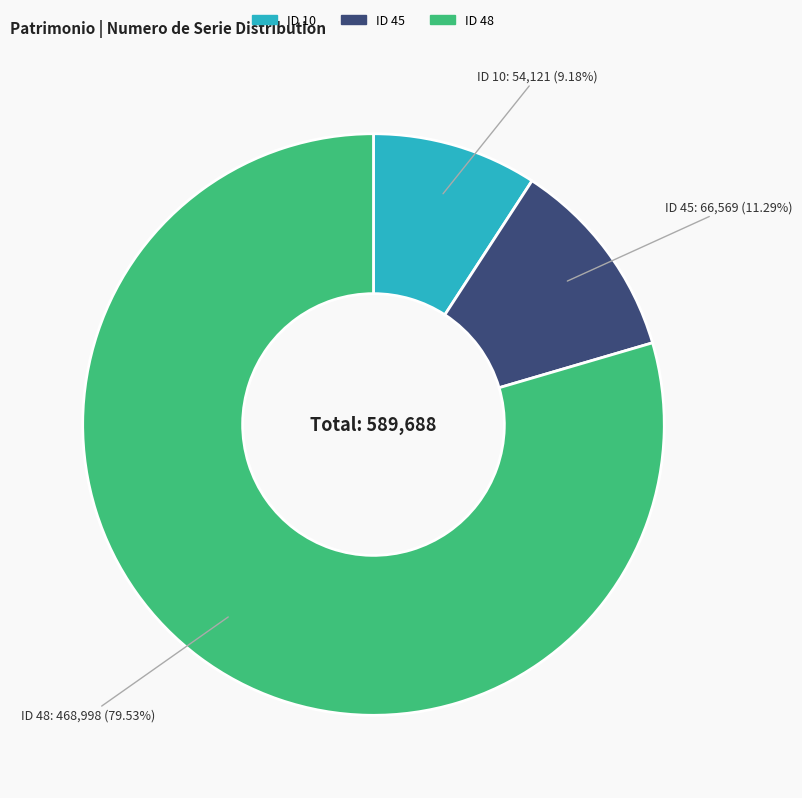

Does any single category account for the majority?

Yes